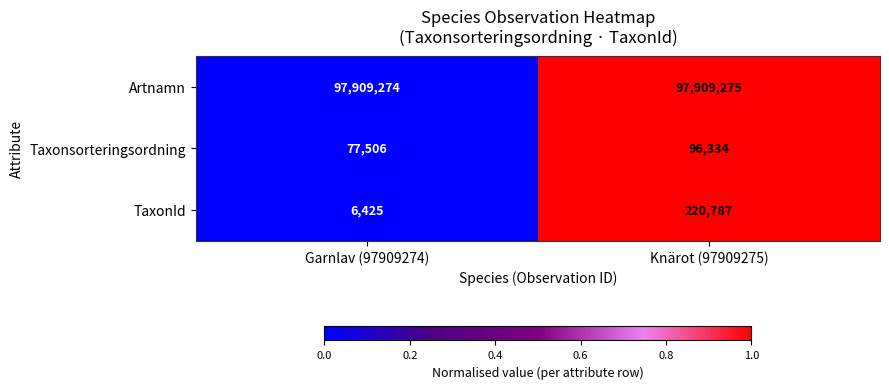

Between Garnlav (97909274) and Knärot (97909275), which series saw the biggest shift?

TaxonId